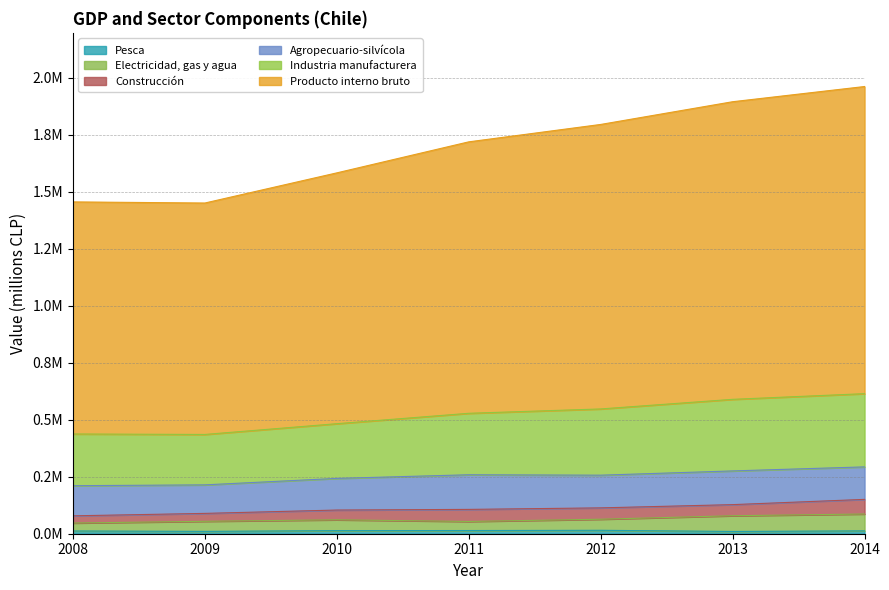

Does the chart have visible grid lines?

Yes